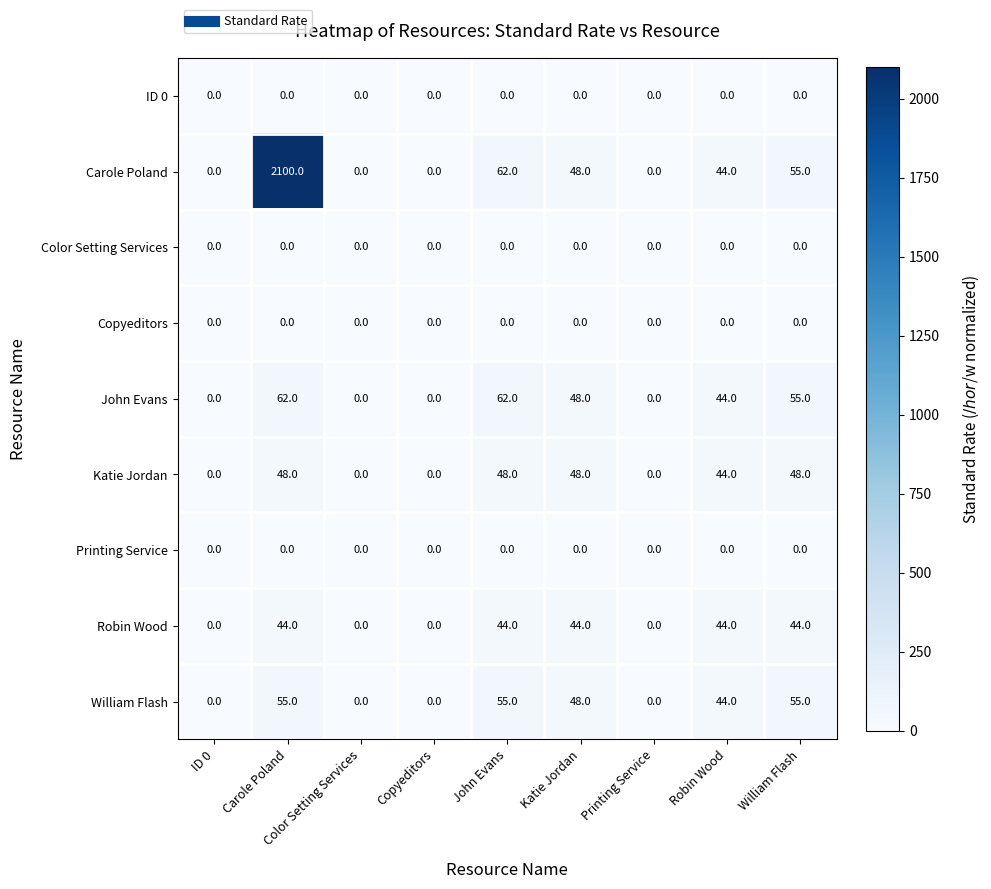

At which category is the sum across all series the highest?

Carole Poland